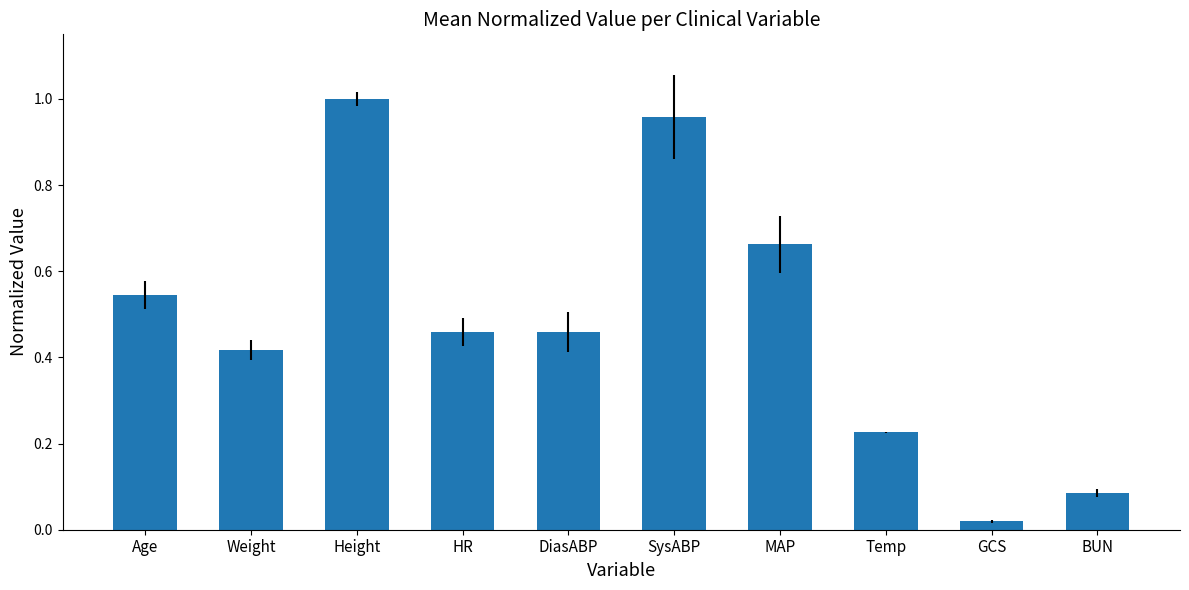

Which category has the lowest value across all series?

GCS